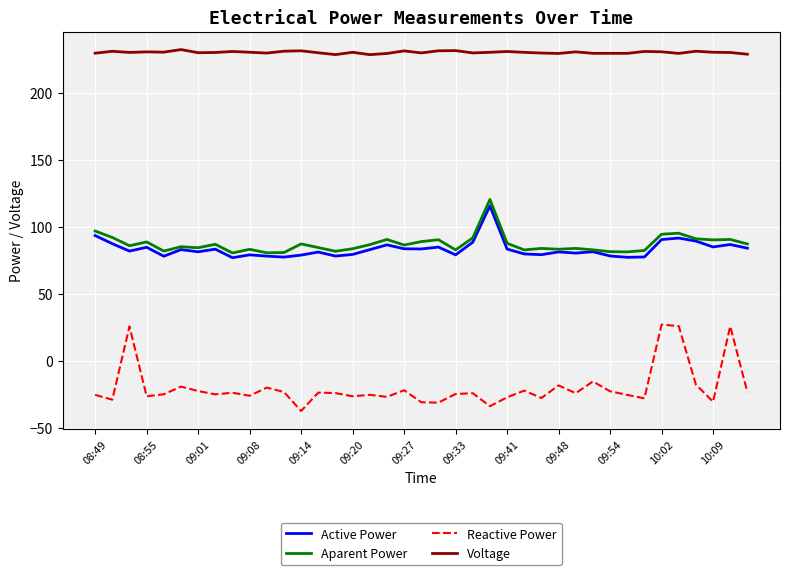

True or false: Voltage and Aparent Power intersect in this chart.

False